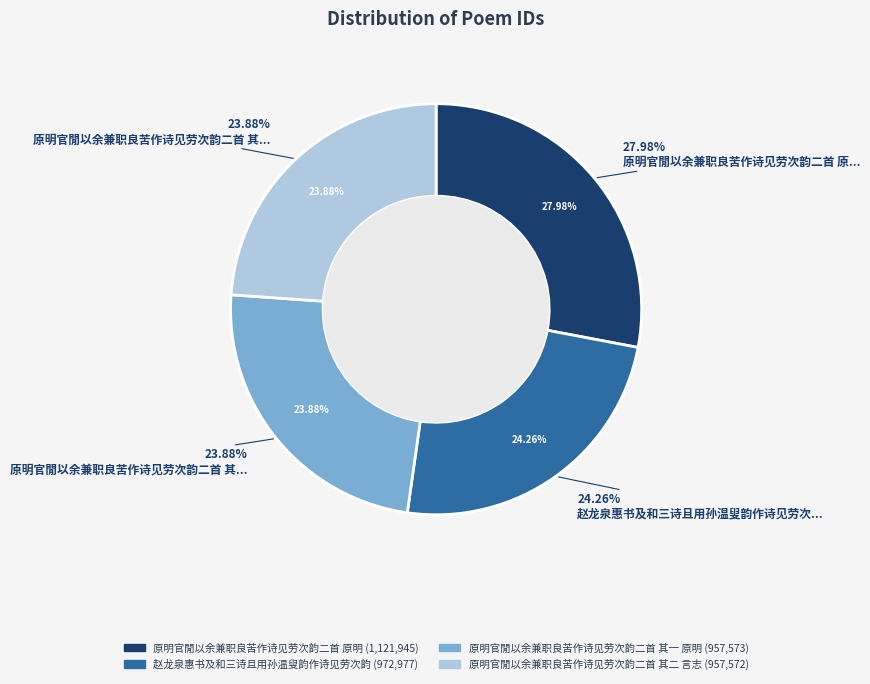

To the nearest percent, what is the average slice percentage?

25%